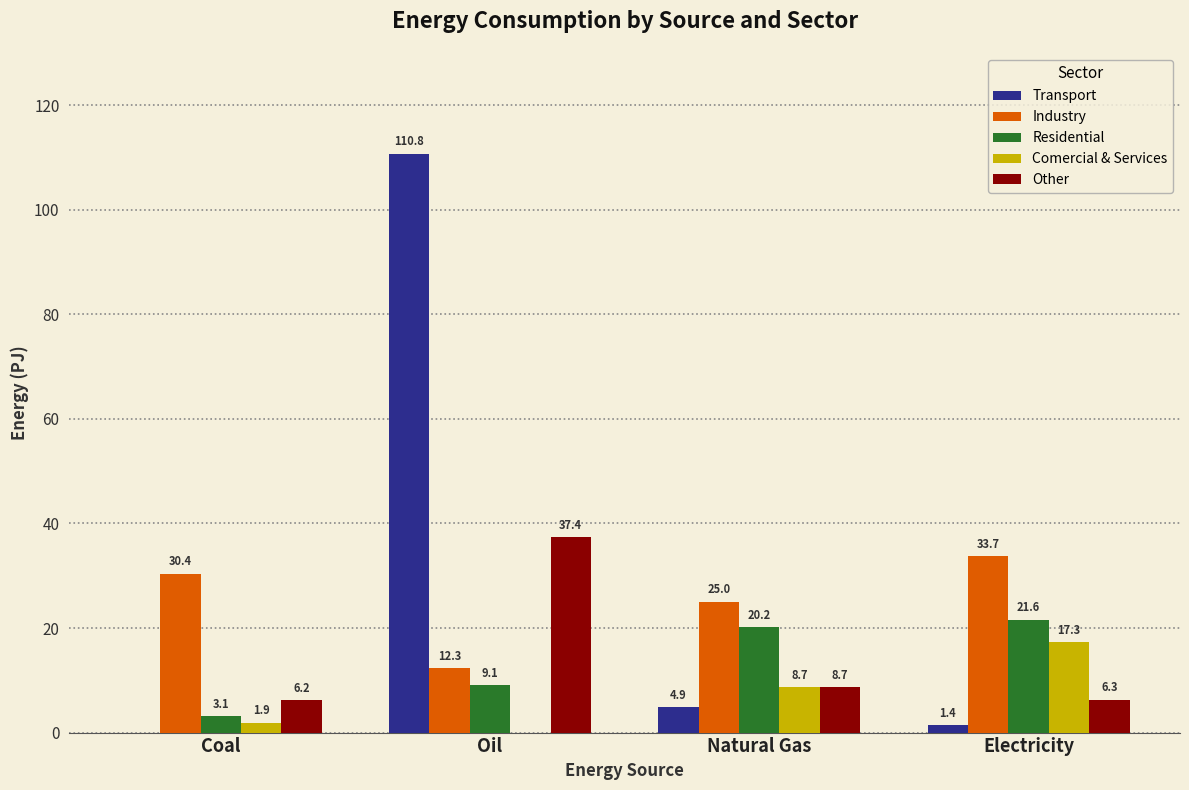

Where is Comercial & Services nearest to the value 8?

Natural Gas